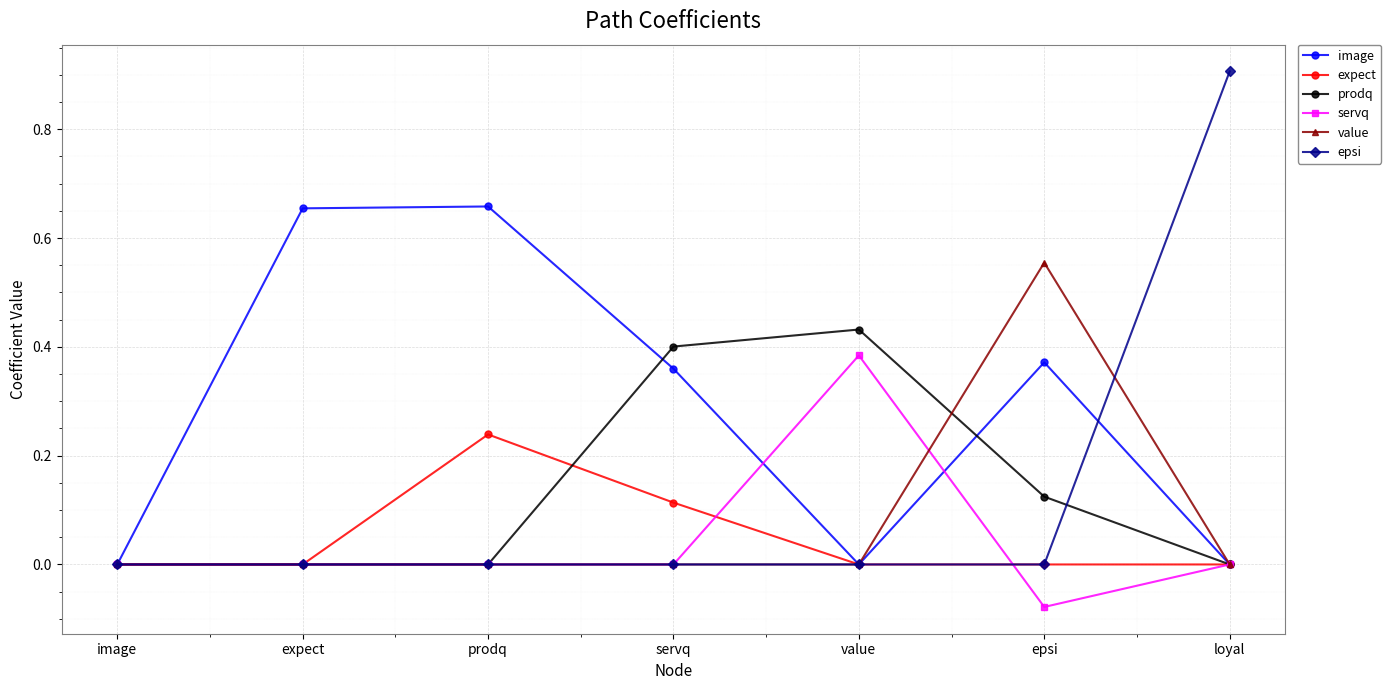

Rank the series by their maximum value, from lowest to highest.

expect, servq, prodq, value, image, epsi